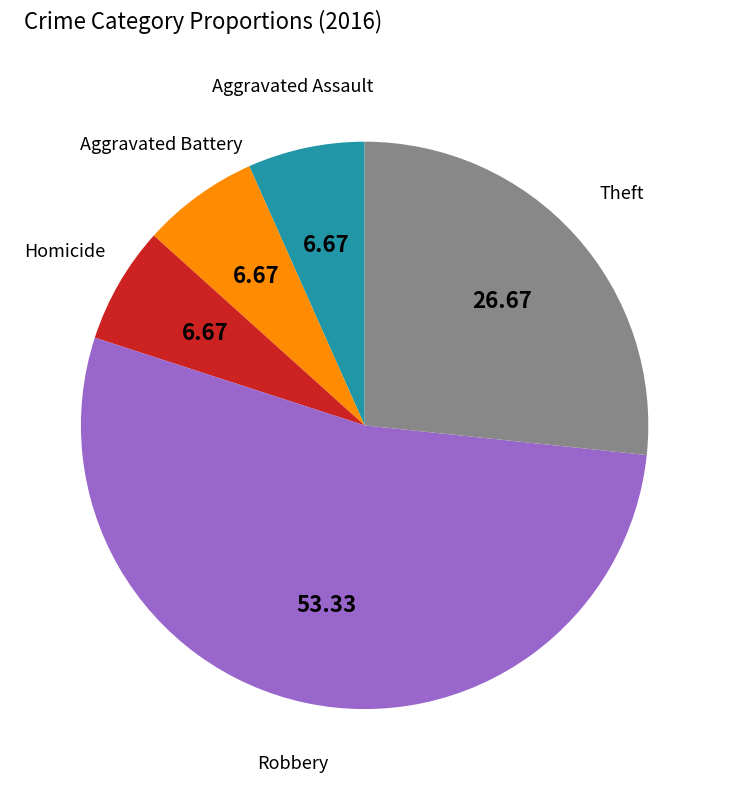

Does any single category account for the majority?

Yes